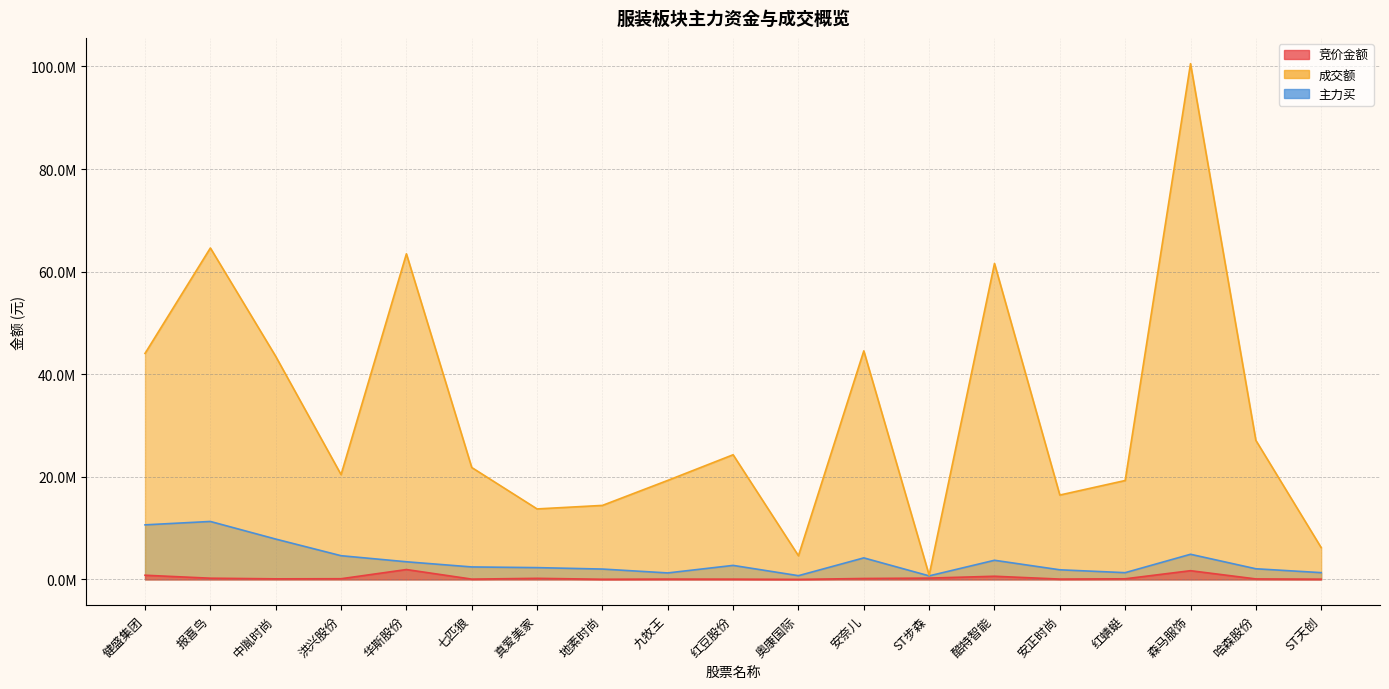

True or false: 主力买 has a value of 2664754 at 安正时尚.

False